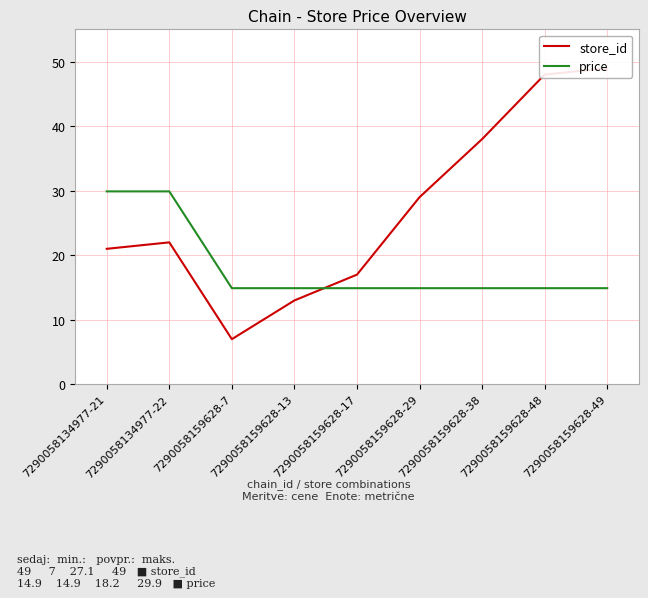

Which series ends up on top after the final intersection of price and store_id?

store_id